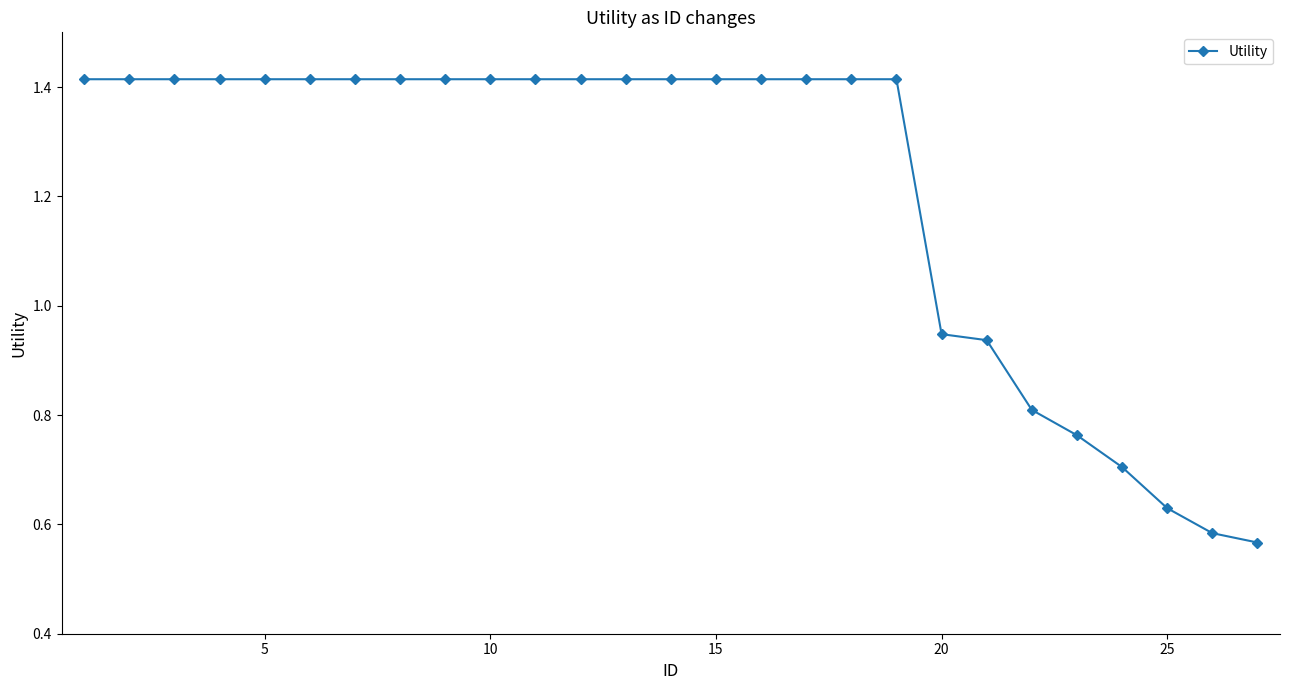

What is the value of the 24th point from the left?

0.7